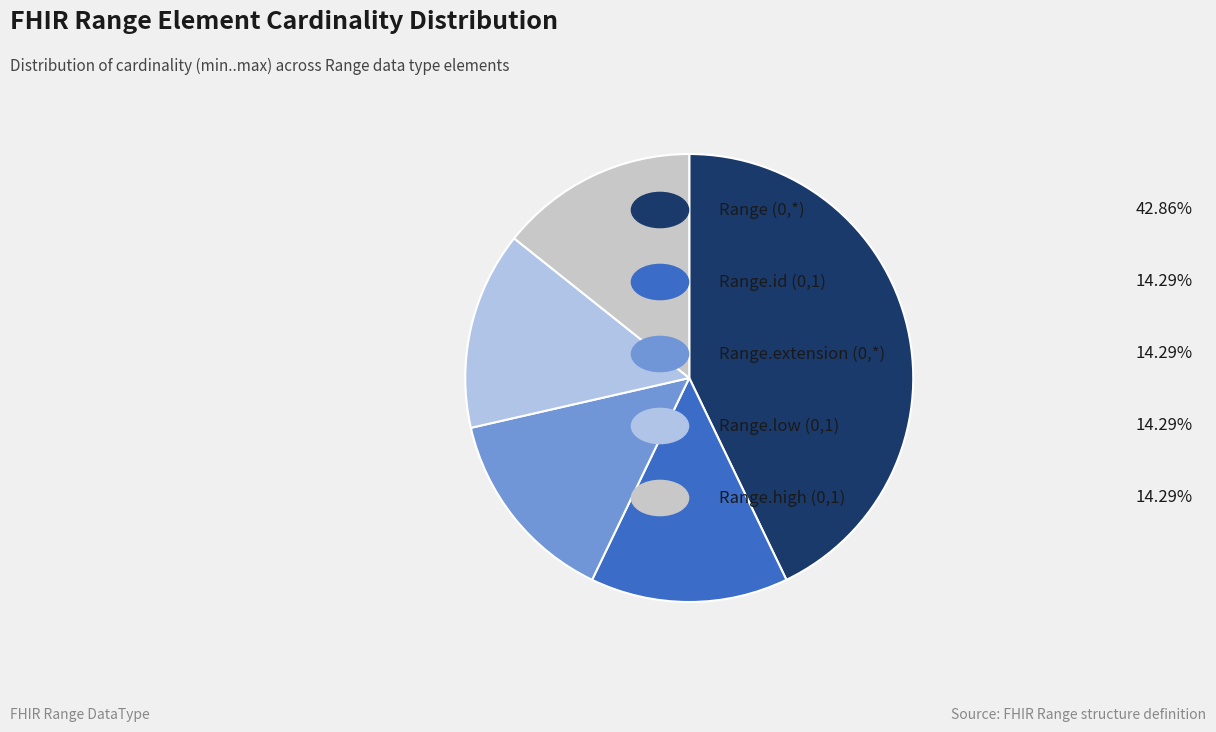

How many segments does this pie chart have?

5